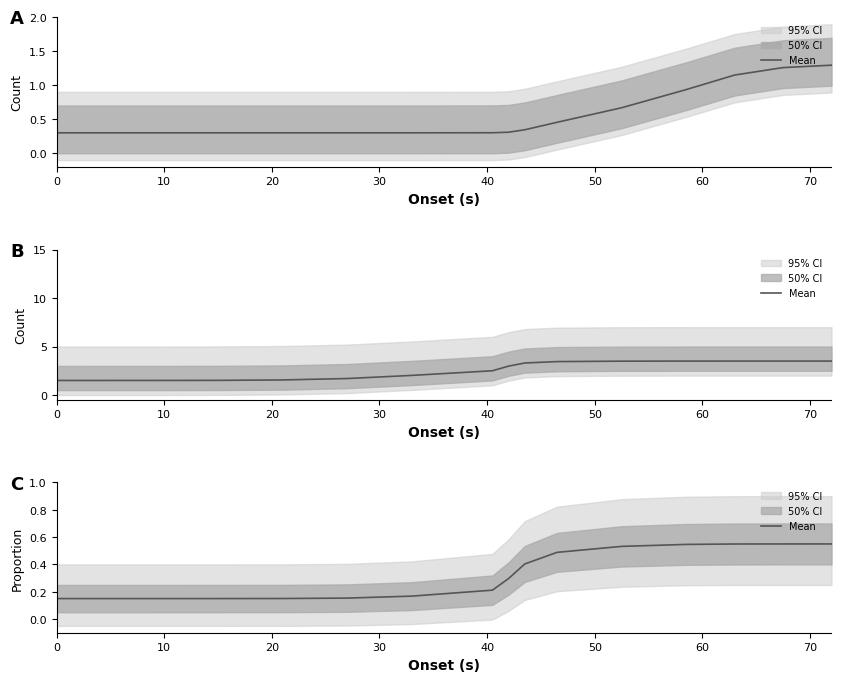

Is it true that the value at 70 is 0.1?

False